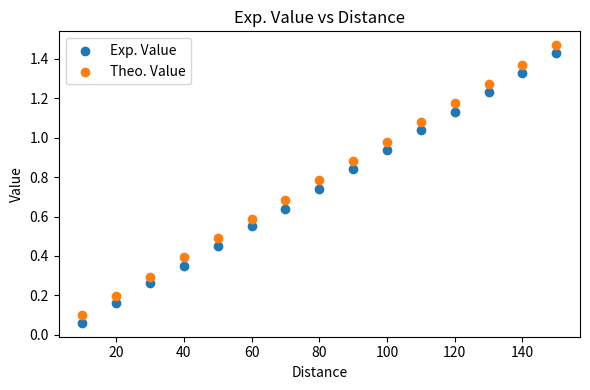

Which series has the largest Y range (max minus min)?

Theo. Value